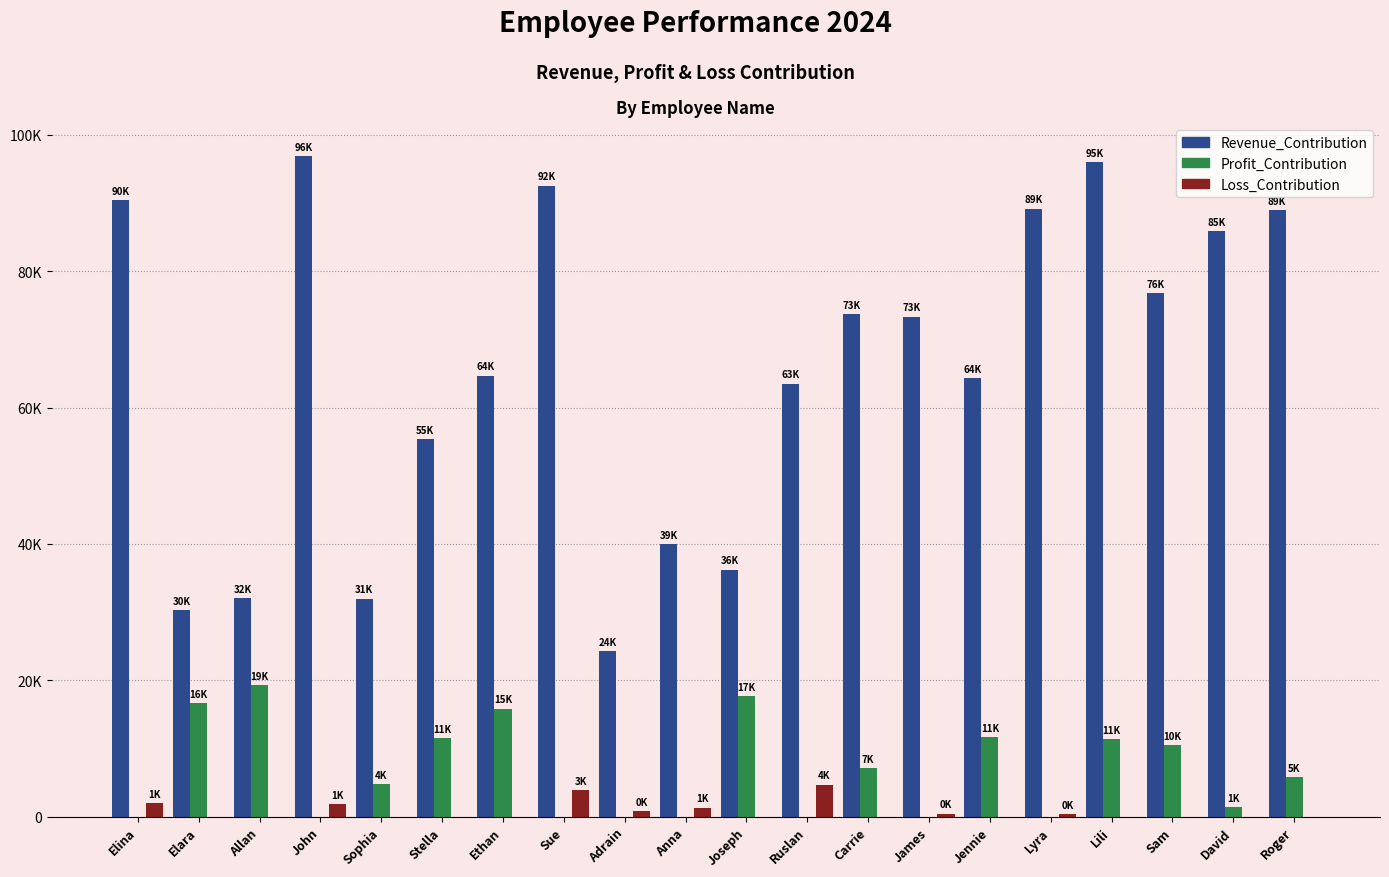

True or false: Profit_Contribution has a value of 10496 at Sam.

True